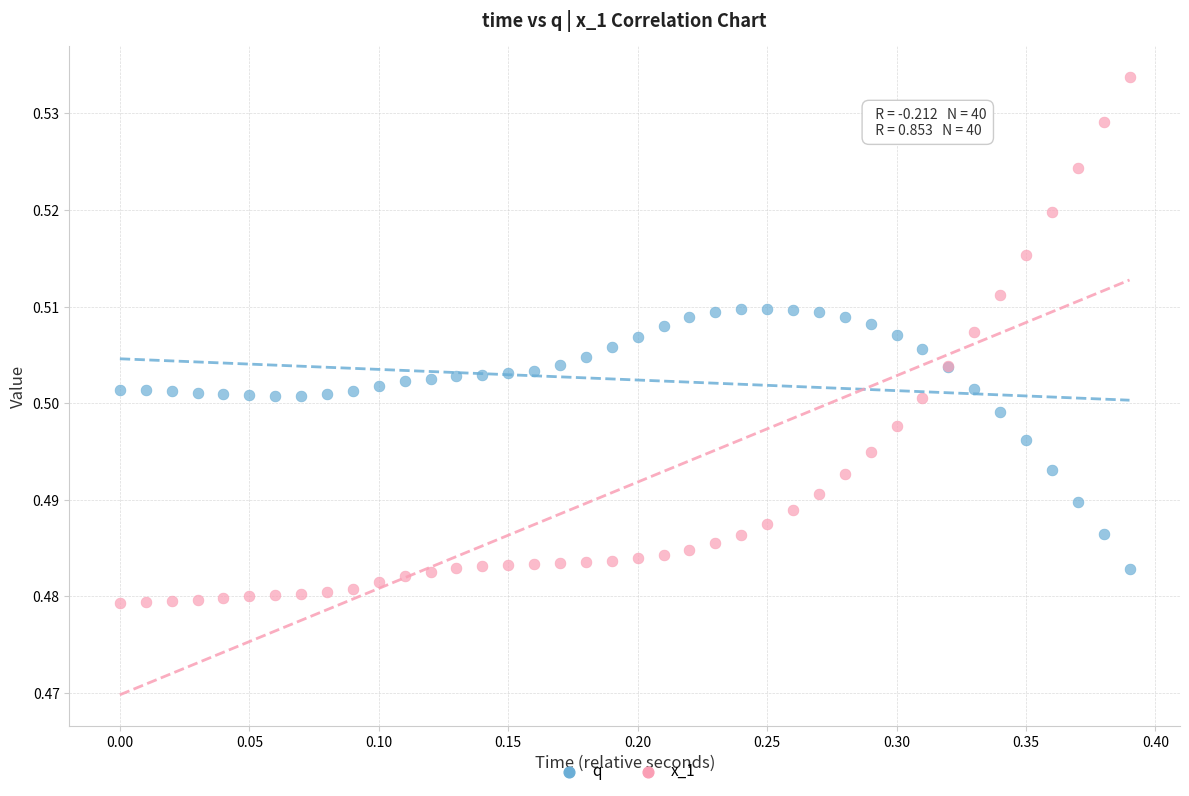

Which series reaches the maximum Y coordinate?

x_1